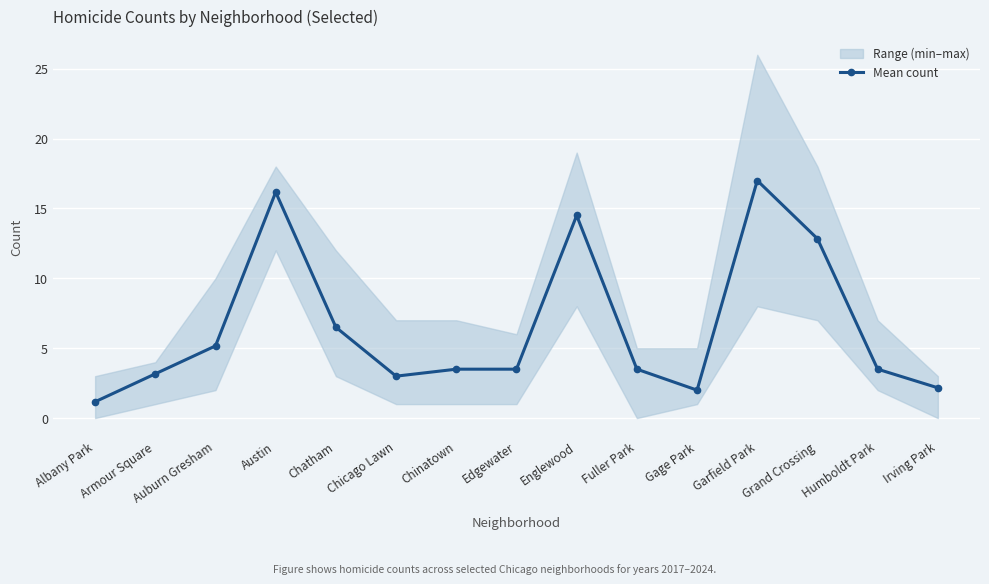

What value does the data have at Grand Crossing?

12.8